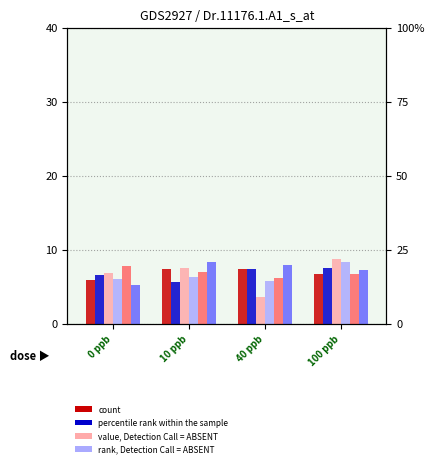

Which series has the widest spread of values?

value, Detection Call = ABSENT